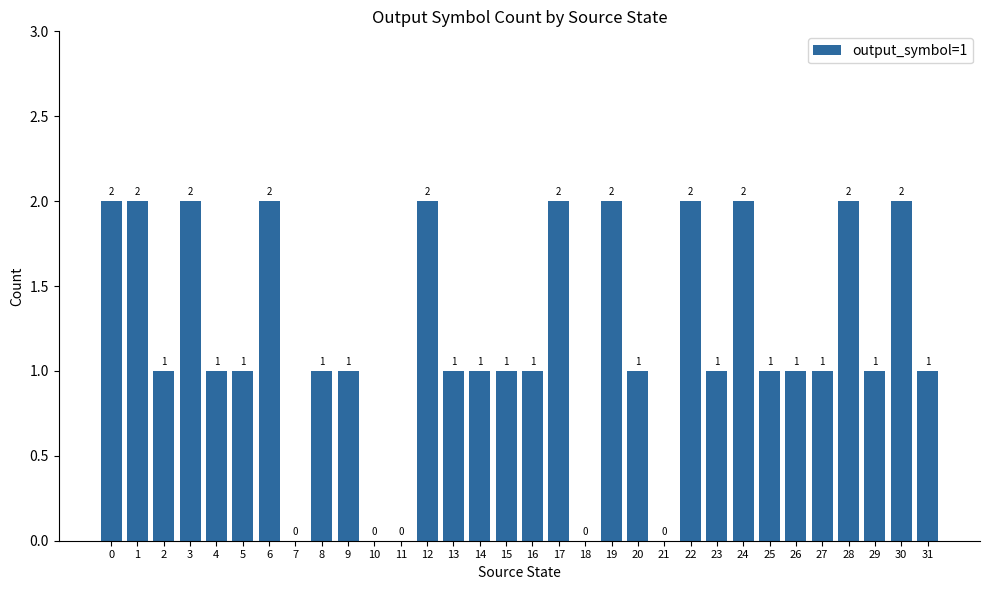

Is it true that the value at 29 is 1?

True